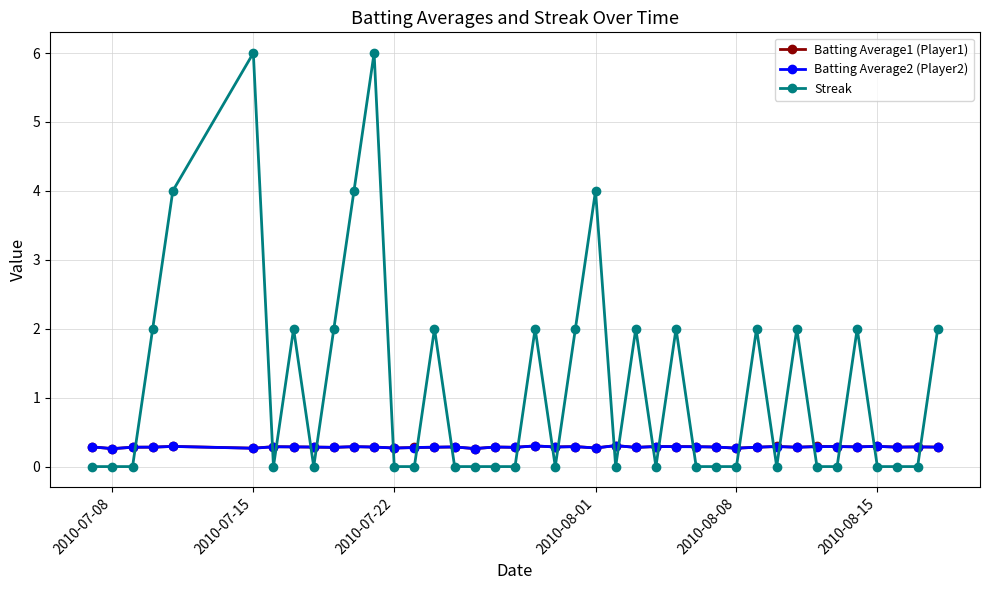

True or false: Streak and Batting Average2 (Player2) cross at least once.

True